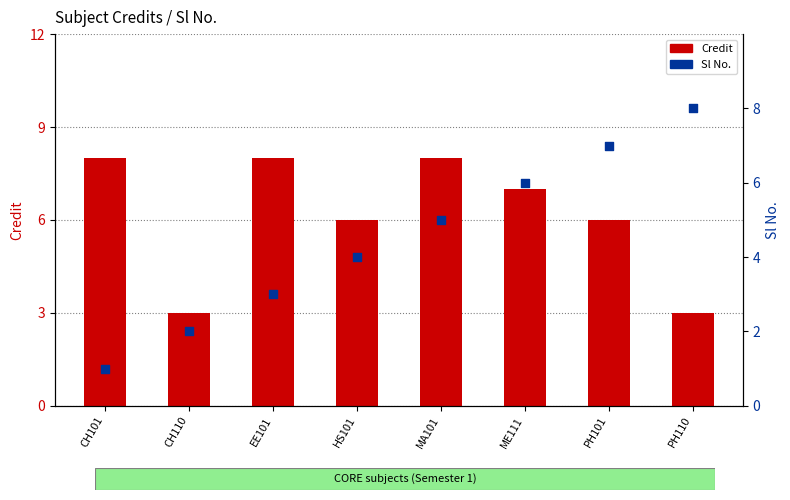

What is the total value across all series at ME111?

13